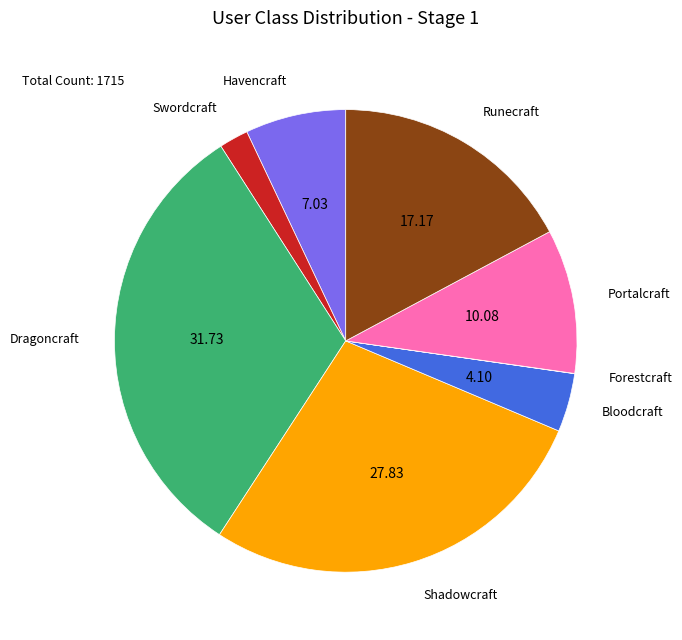

Is there a majority slice in this chart?

No